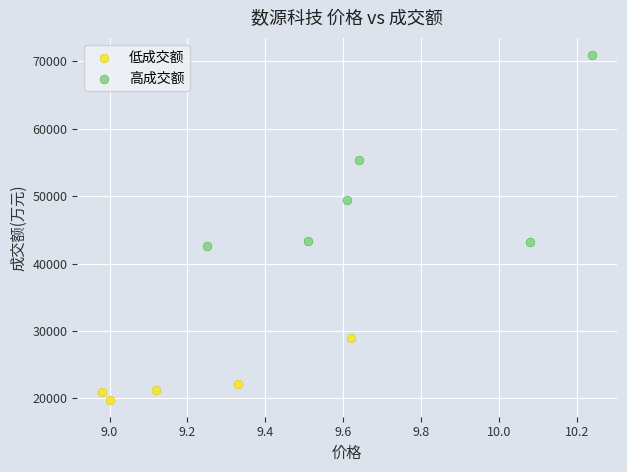

Which series has the largest Y range (max minus min)?

高成交额